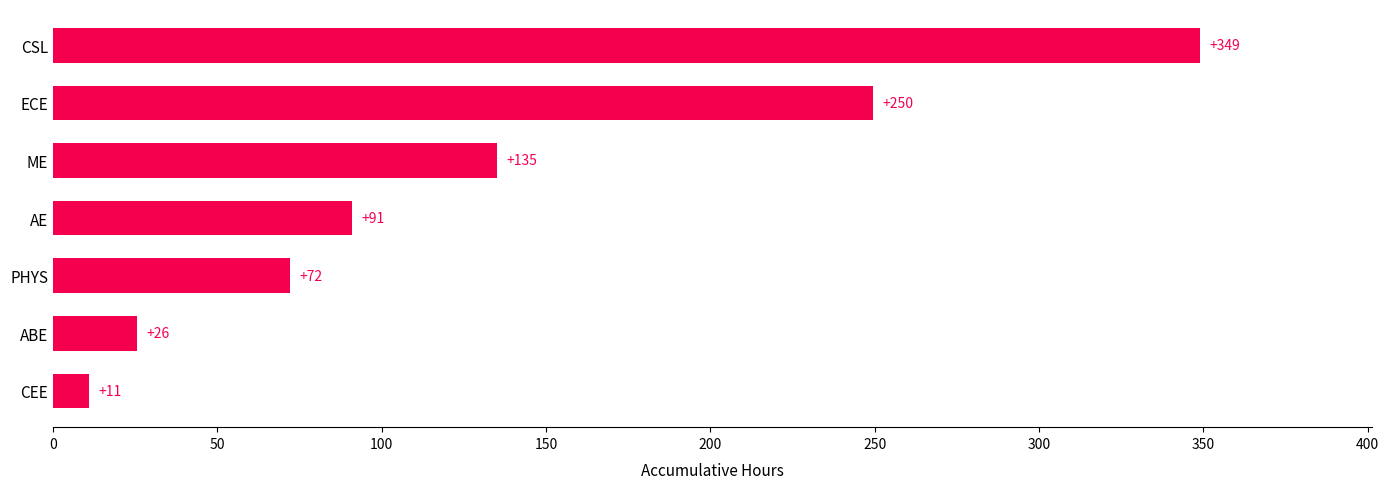

Where is the data nearest to the value 180?

ME